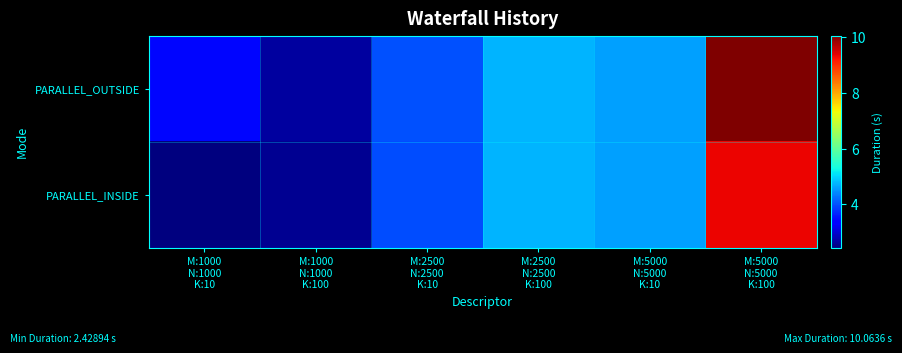

Which has a higher value, M:2500
N:2500
K:100 or M:2500
N:2500
K:10?

M:2500
N:2500
K:100